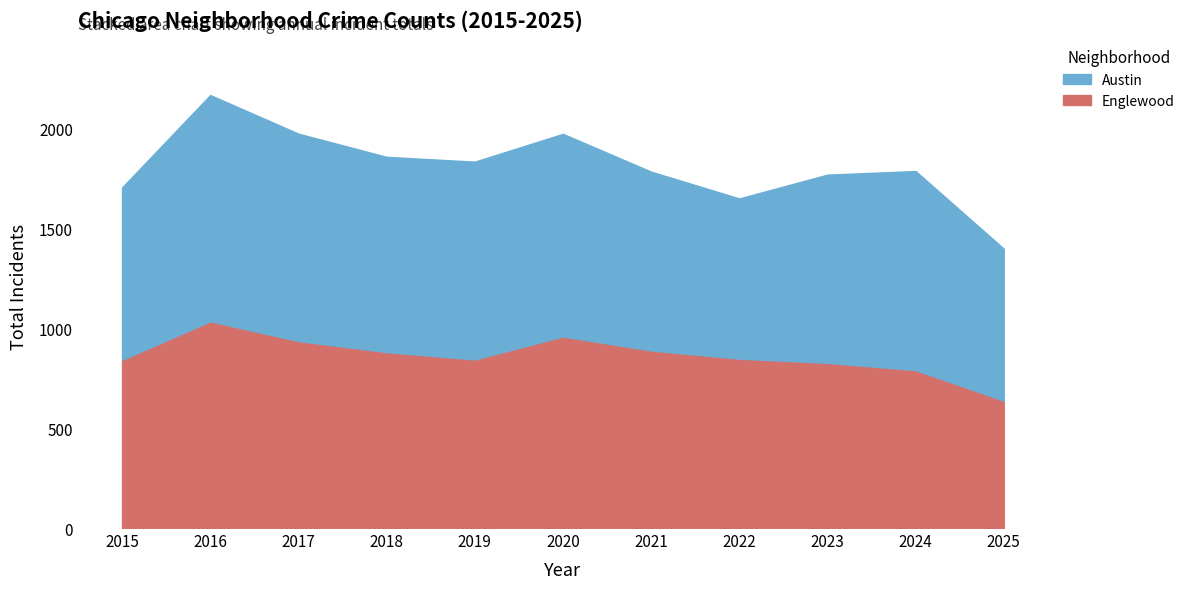

What is the value of the Englewood point at the 5th from the left?

843